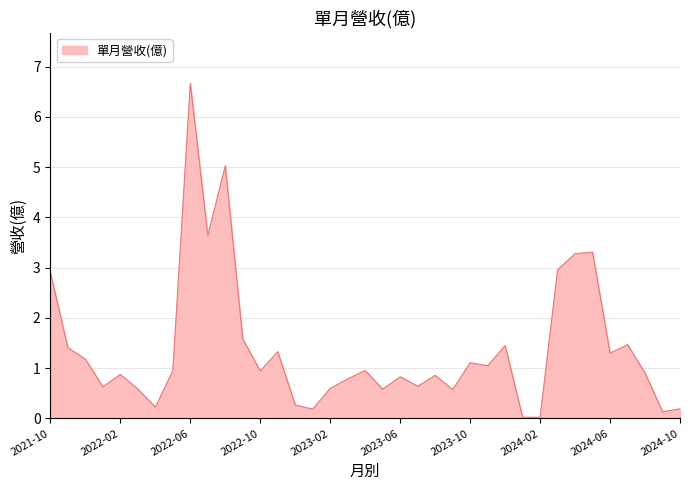

What is the maximum value shown in the chart?

6.7